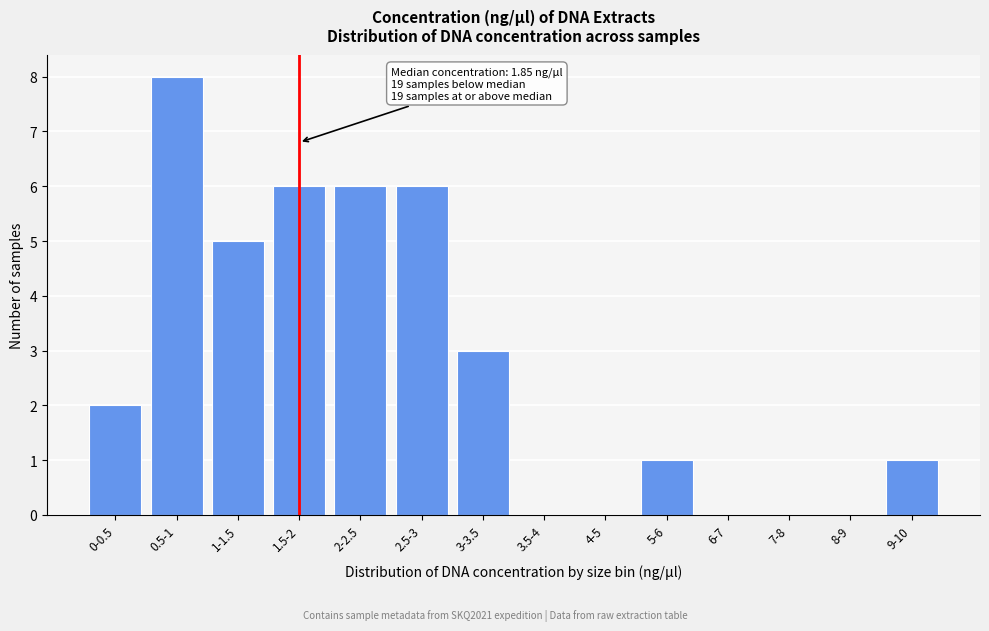

Reading left to right, extract all data points from this chart.

0-0.5=2	0.5-1=8	1-1.5=5	1.5-2=6	2-2.5=6	2.5-3=6	3-3.5=3	3.5-4=0	4-5=0	5-6=1	6-7=0	7-8=0	8-9=0	9-10=1